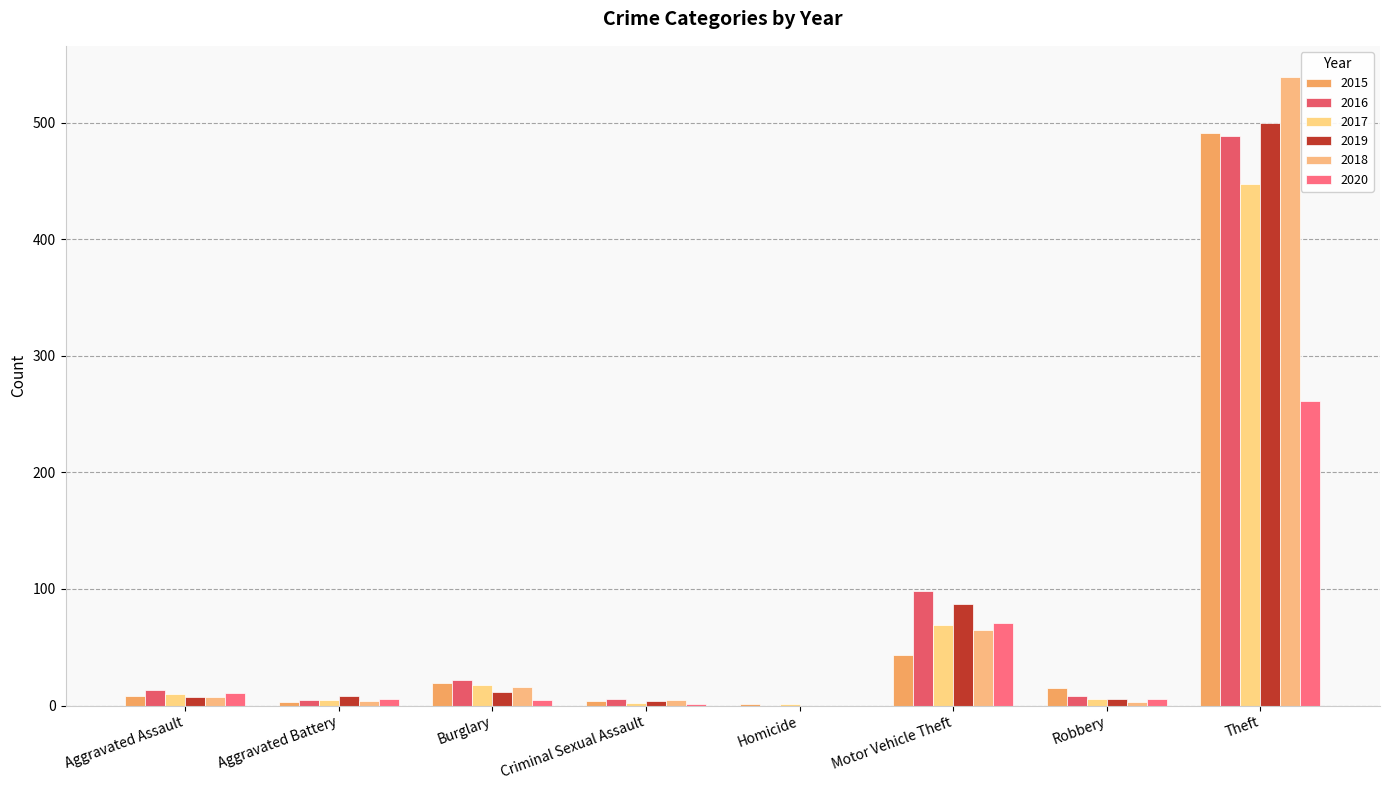

Is it true that 2018 equals 7 at Aggravated Battery?

False